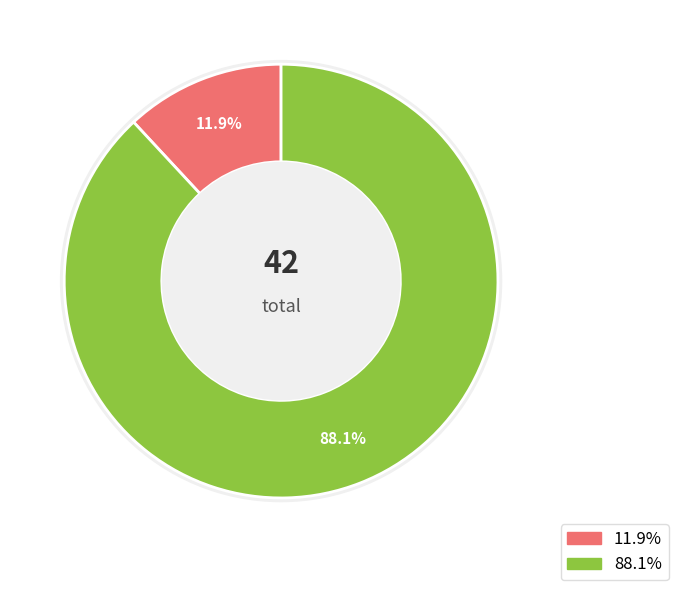

To the nearest percent, what percentage of the pie is 4?

12%